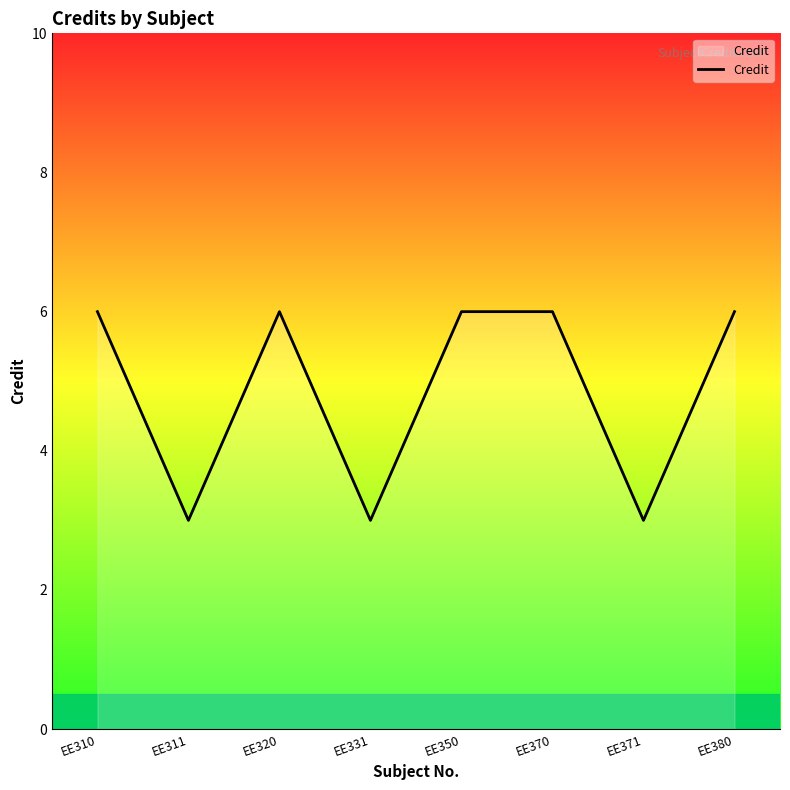

The chart shows a value of 6 at EE380. True or false?

True